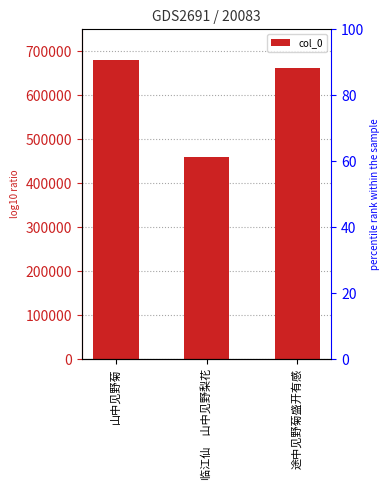

Count the number of data series in this chart.

1